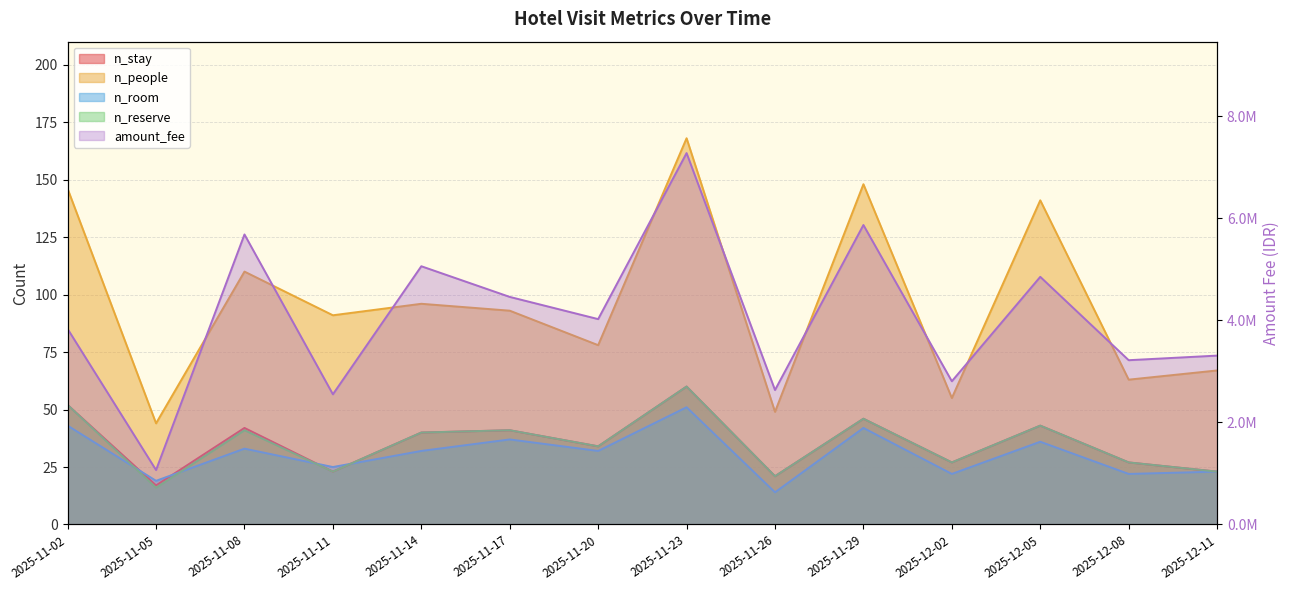

Is it true that n_stay equals 46 at 2025-11-20?

False